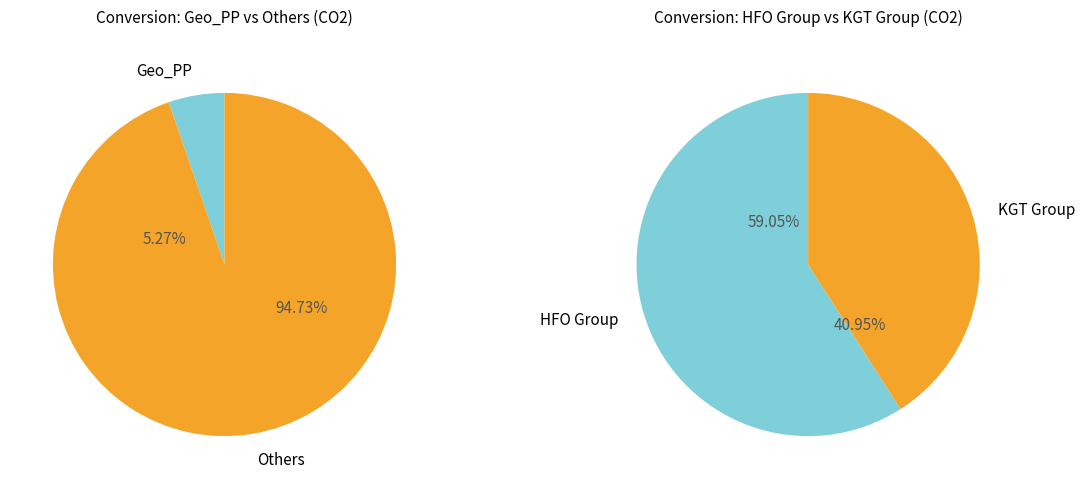

Which slice is the smallest?

Geo_PP